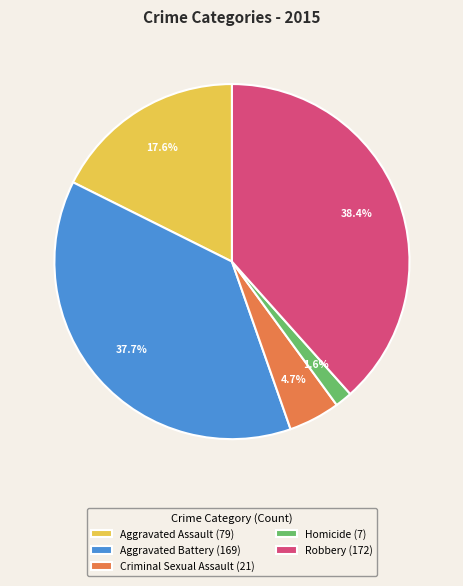

What percentage is the Criminal Sexual Assault slice, to the nearest percent?

5%